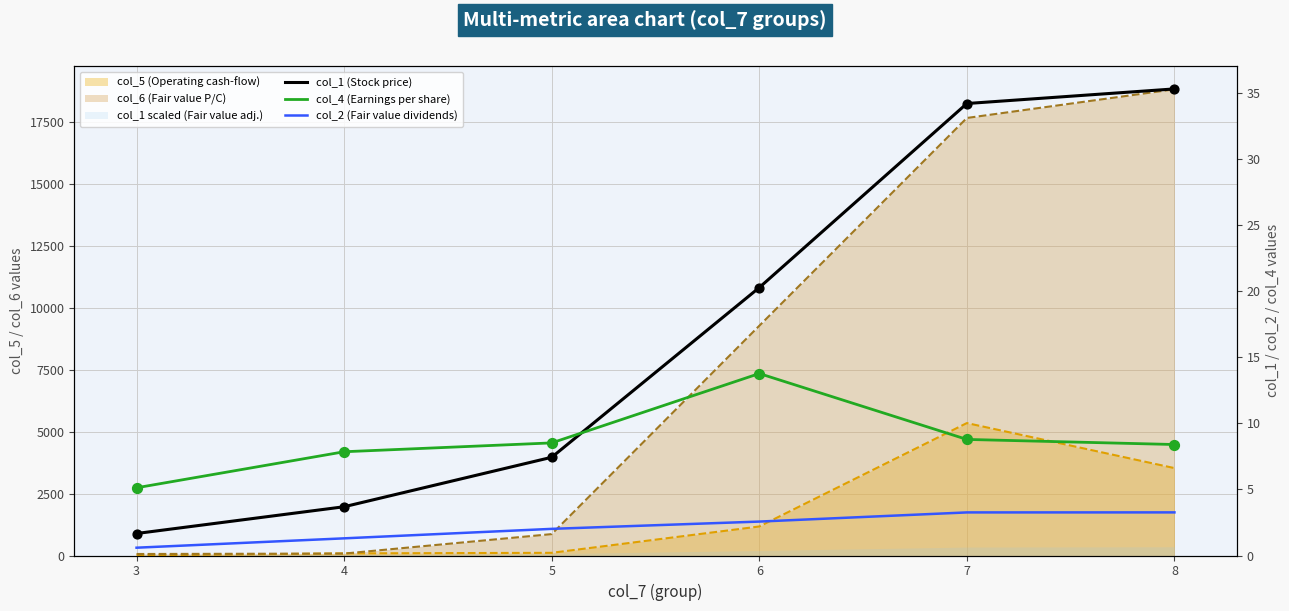

Which series reaches the minimum Y coordinate?

col_2 (Fair value dividends)